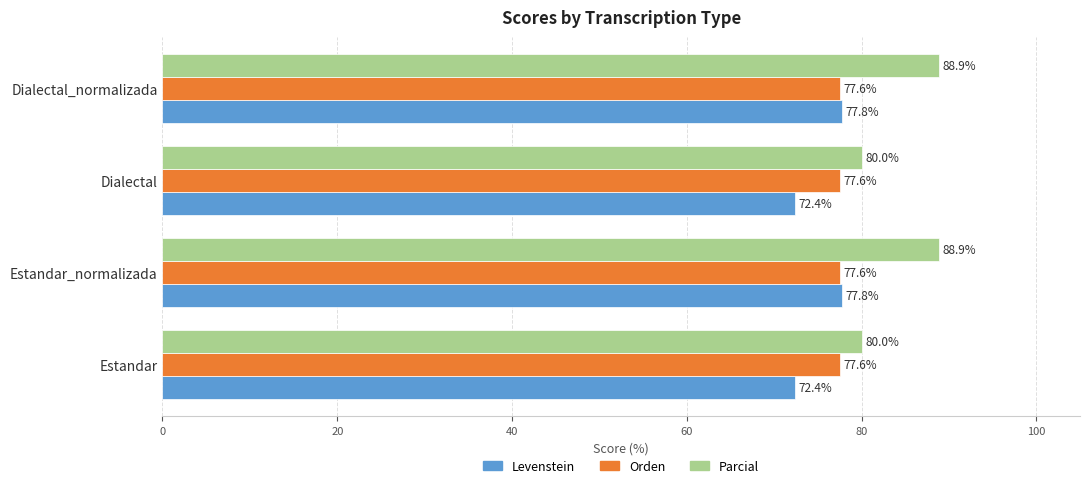

The Orden series shows 77.6 at Dialectal. True or false?

True